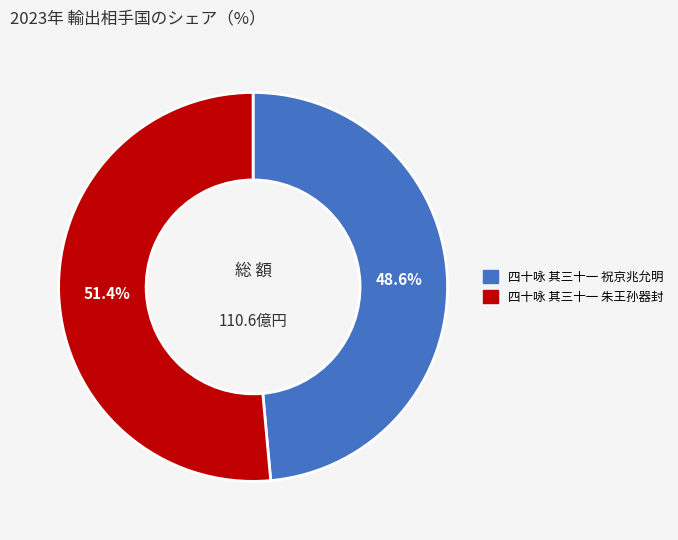

To the nearest percent, what is the difference between the 四十咏 其三十一 祝京兆允明 and 四十咏 其三十一 朱王孙器封 slice percentages?

3%